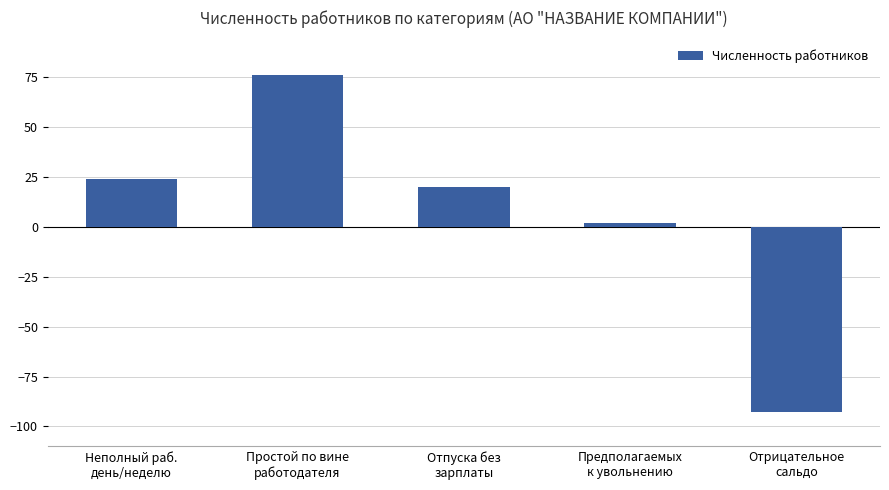

Is it true that the value at Неполный раб.
день/неделю is 24?

True